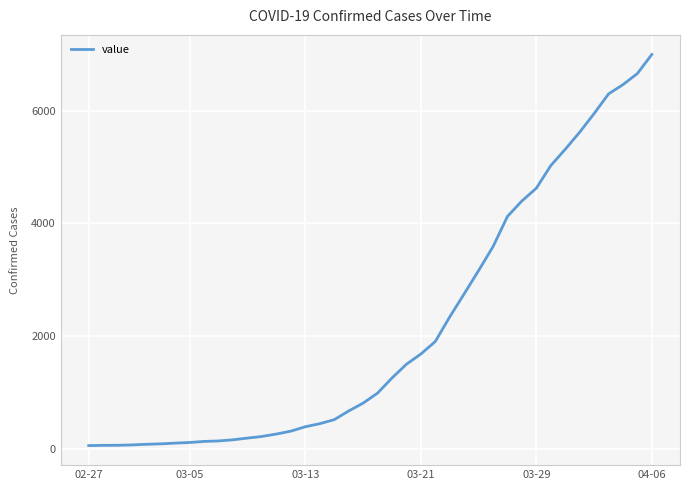

What is the maximum value shown in the chart?

6995